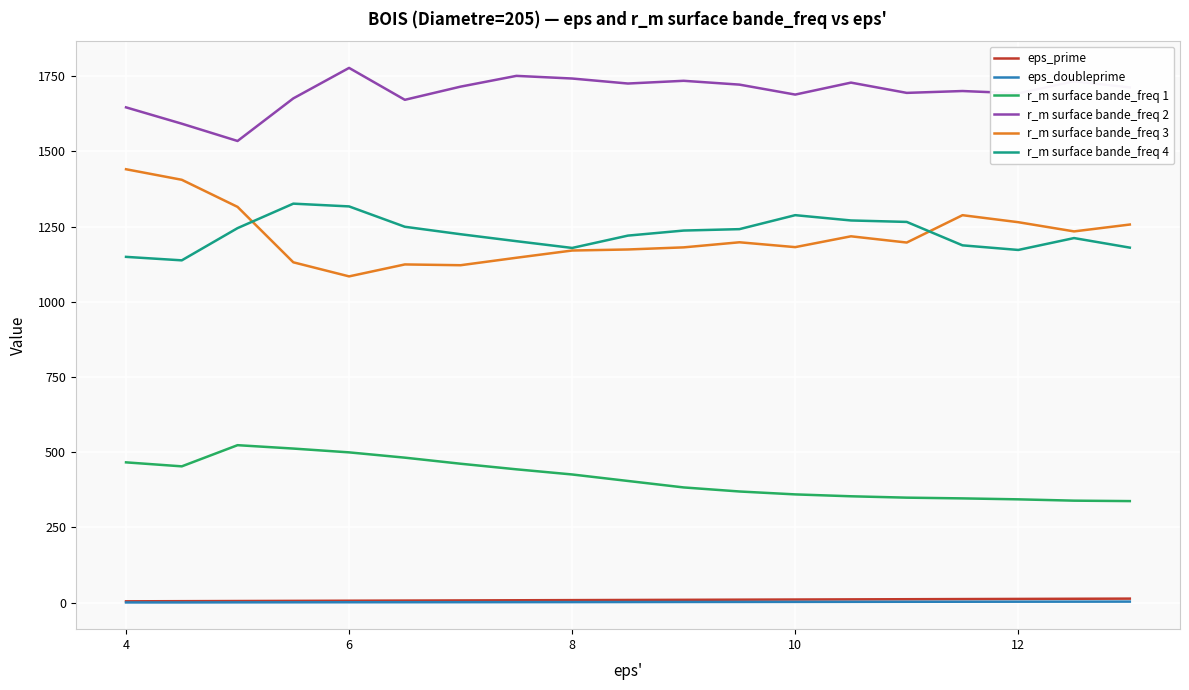

What are all the series names shown in the legend?

eps_prime, eps_doubleprime, r_m surface bande_freq 1, r_m surface bande_freq 2, r_m surface bande_freq 3, r_m surface bande_freq 4